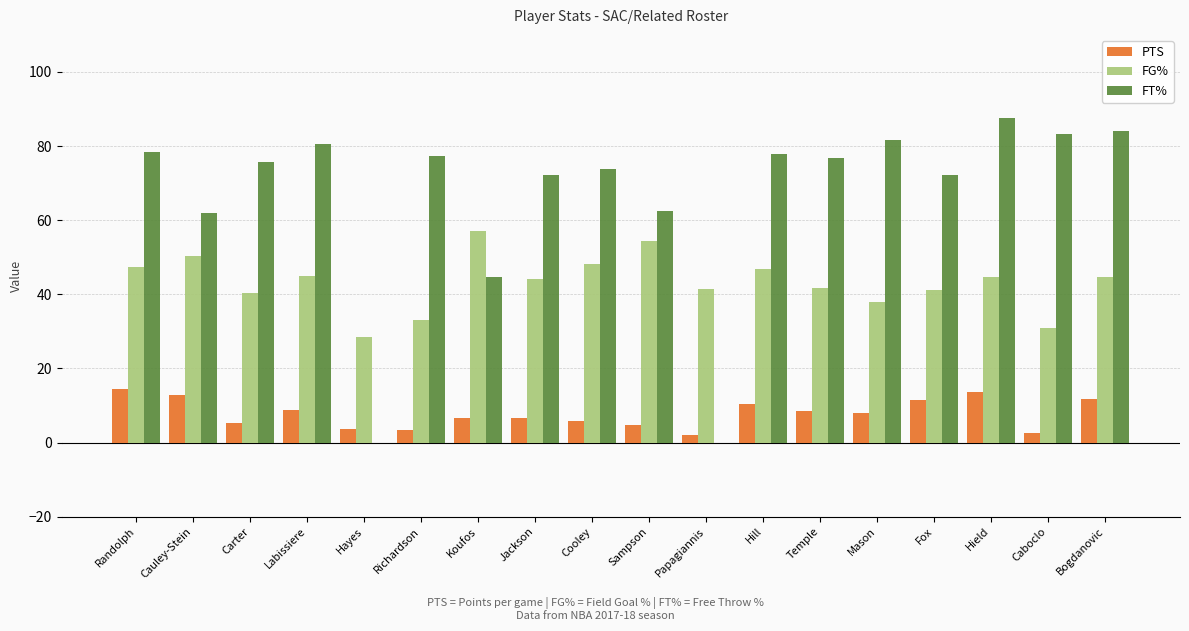

True or false: PTS has a value of 8.4 at Temple.

True